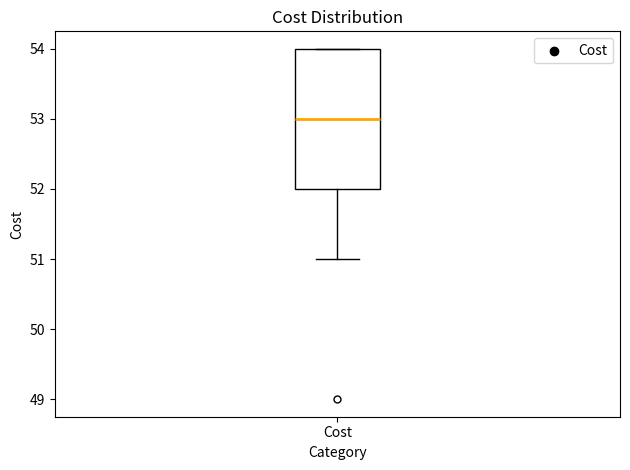

Where does the lower whisker of the box for Cost end on the y-axis? The values are not printed on the chart, so give them approximately, as read against the axis.

51